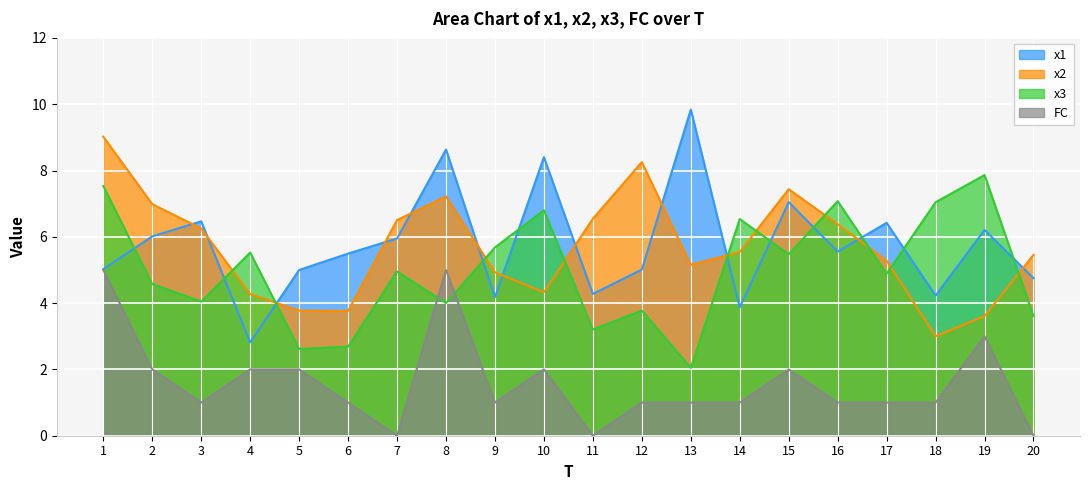

True or false: x3 has a value of 2.6 at 5.

True